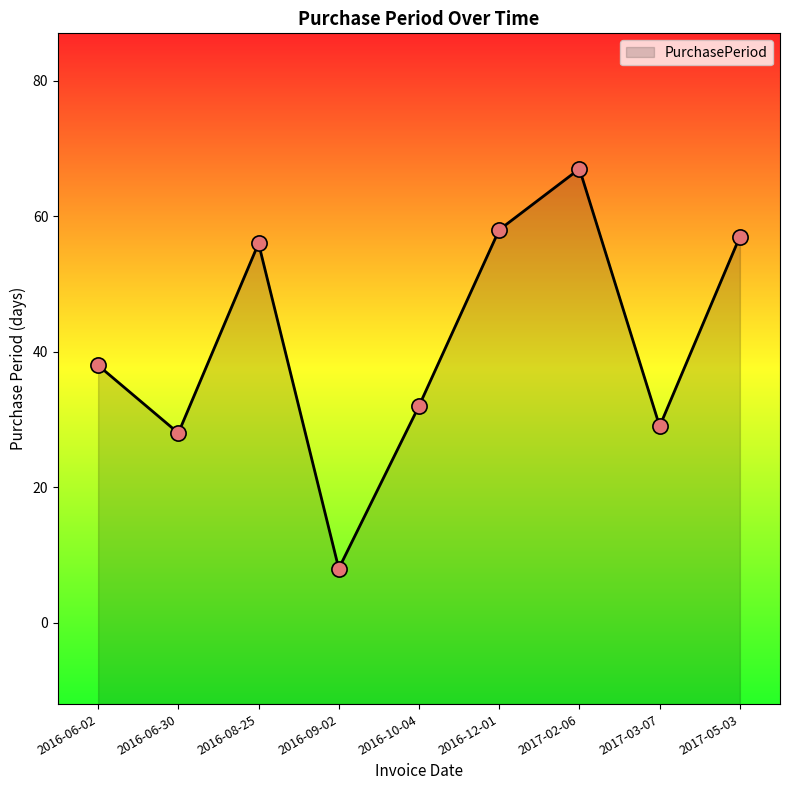

Between 2016-09-02 and 2017-02-06, which is larger?

2017-02-06